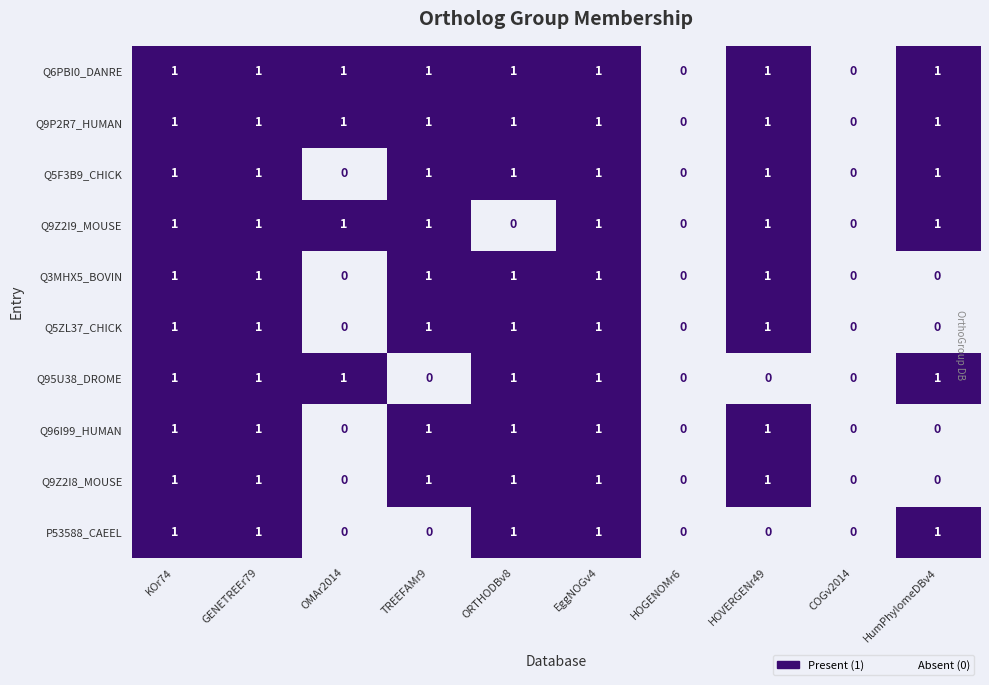

Count the Q6PBI0_DANRE values in the range 1 to 2.

8